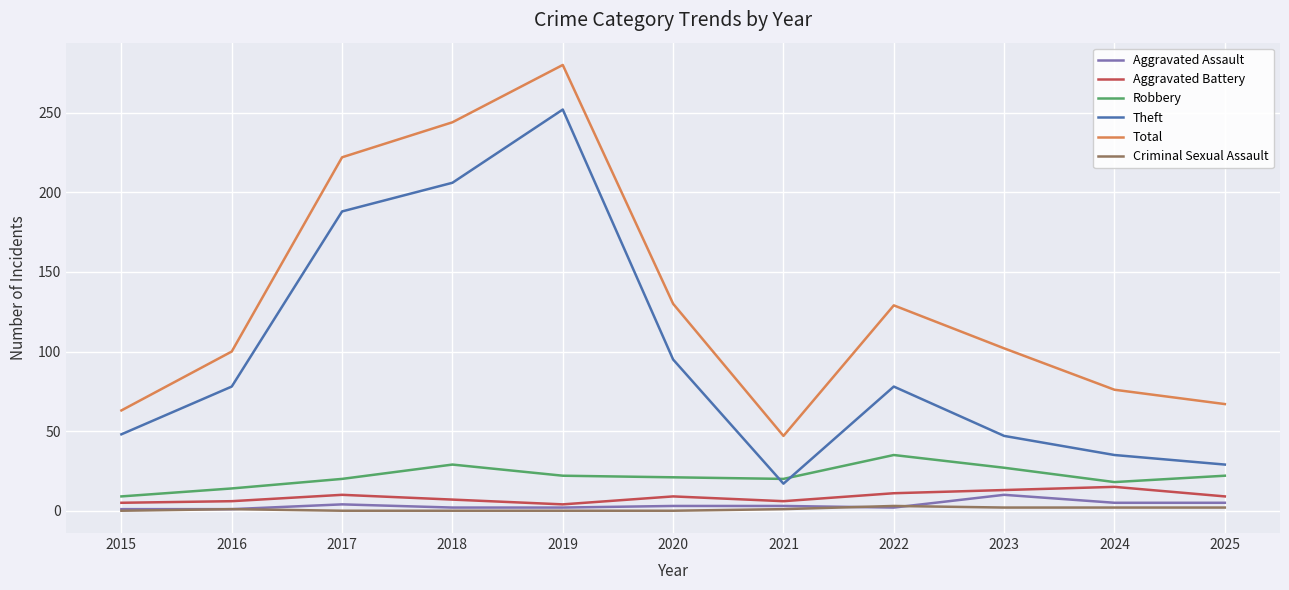

Which series has the widest spread of values?

Theft